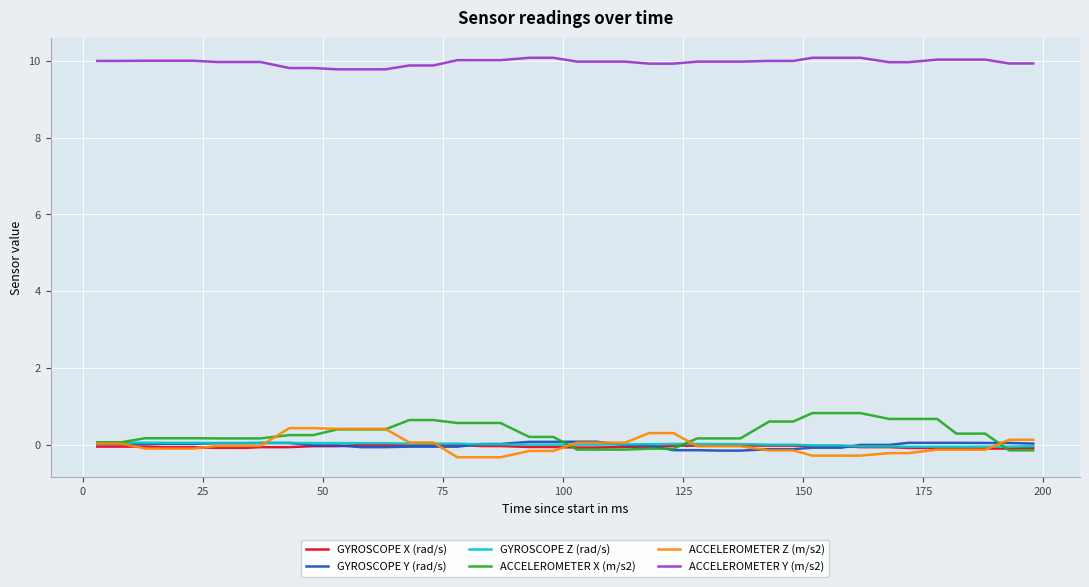

Which series has the largest total across all categories?

ACCELEROMETER Y (m/s2)